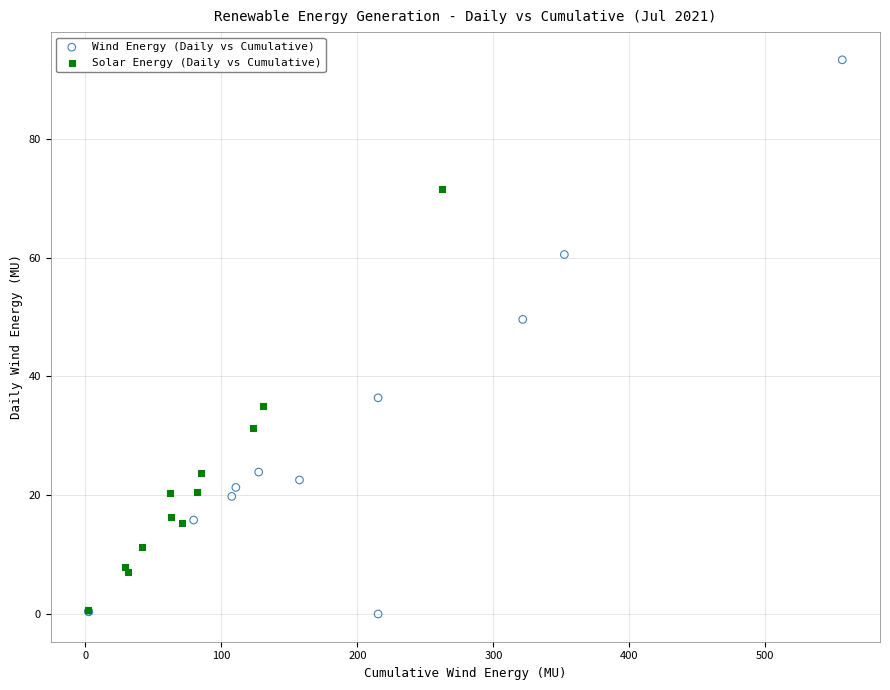

Which series reaches the maximum Y coordinate?

Wind Energy (Daily vs Cumulative)